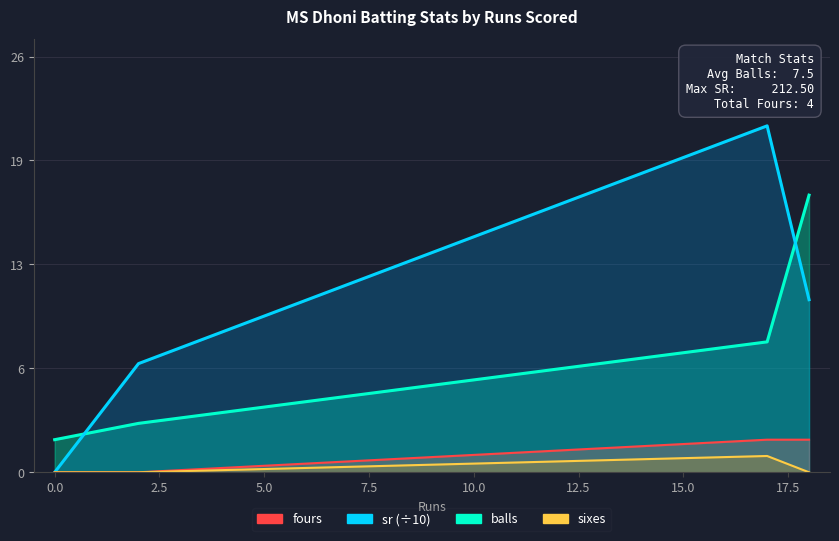

The value of sixes at 18 is 0.0. True or false?

True